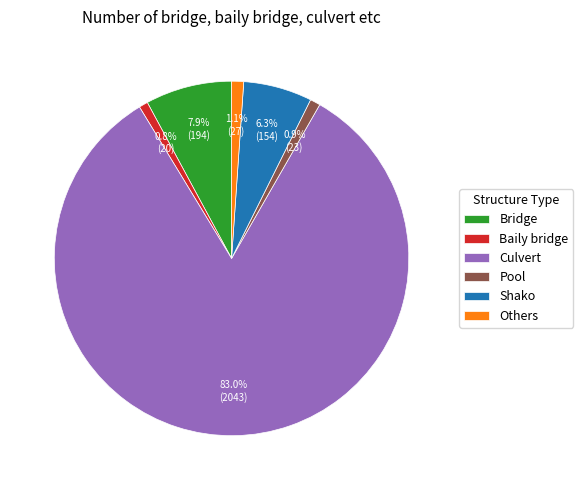

True or false: Baily bridge accounts for 9% of the total.

False